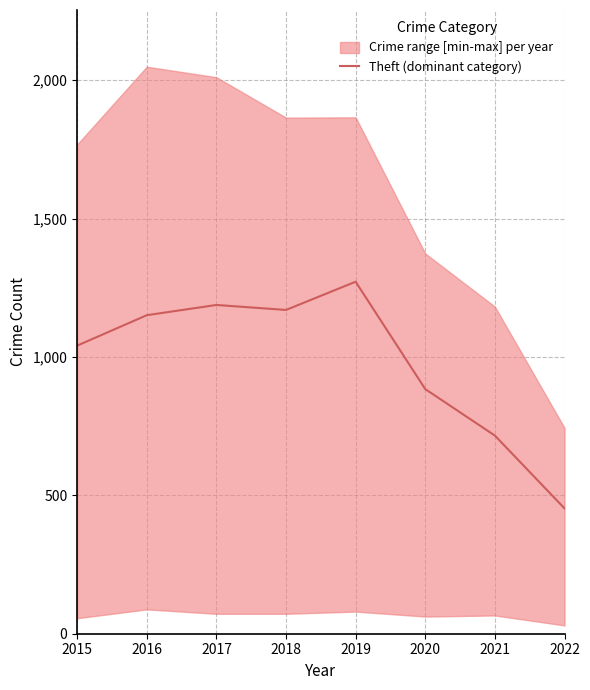

The chart shows a value of 1041 at 2015. True or false?

True